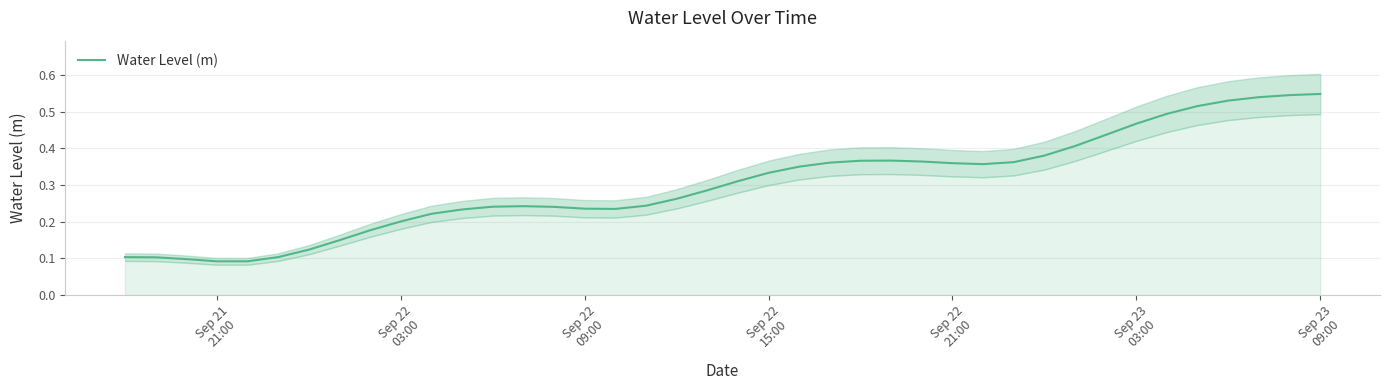

What is the sum of all values?

12.1